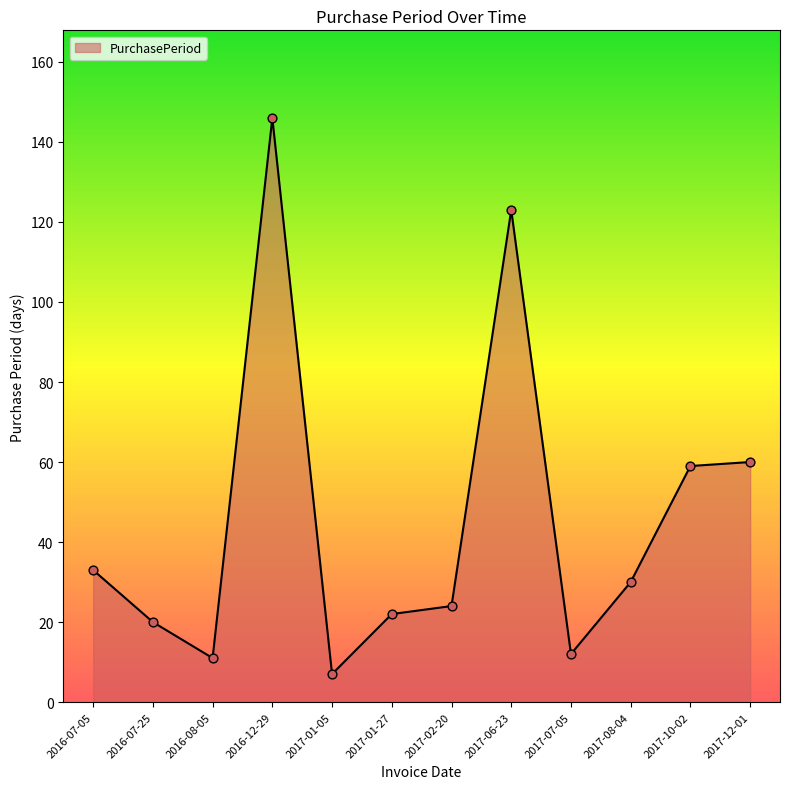

What is the ratio of the value at 2017-01-27 to the value at 2016-08-05?

2.0